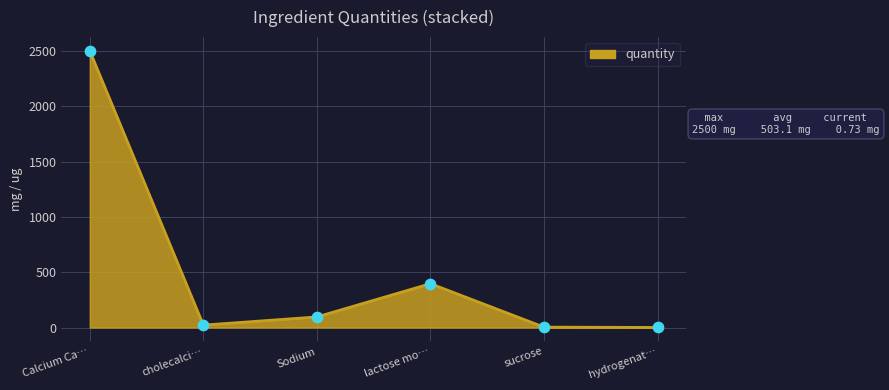

Which has a higher value, Sodium or cholecalci…?

Sodium